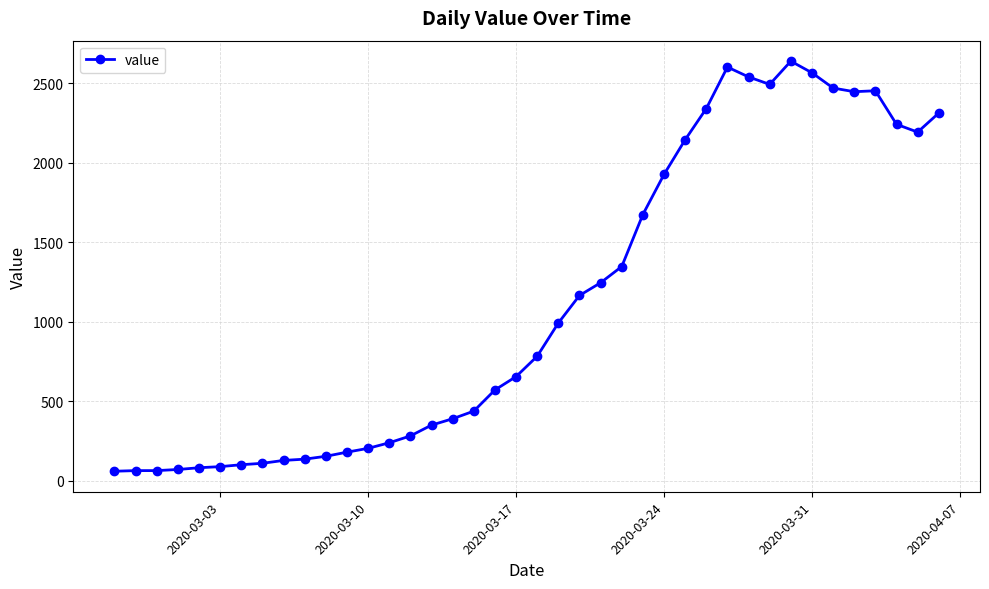

What is the difference between the maximum and minimum values?

2578